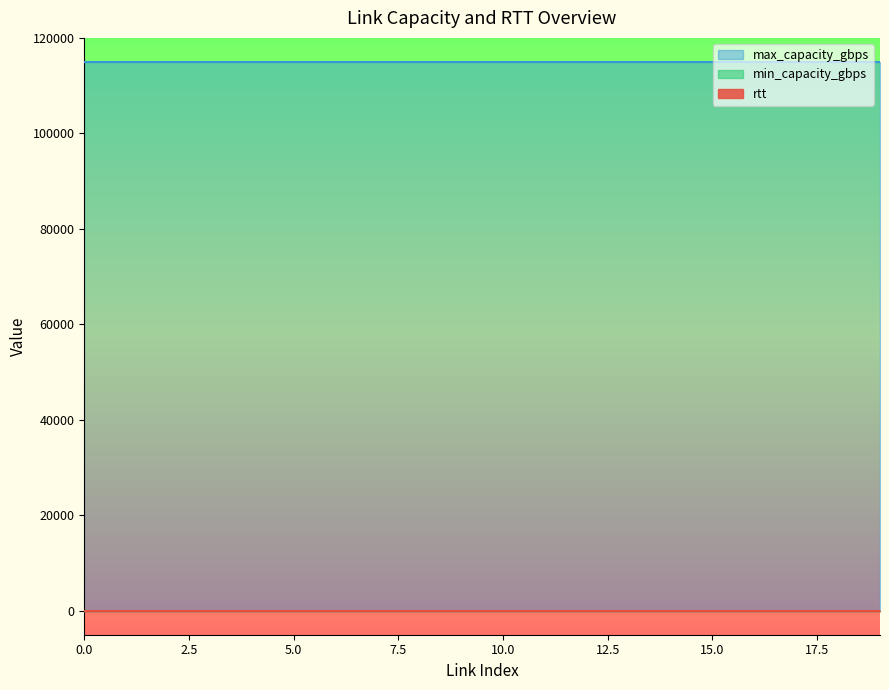

Rank the series at 12 from lowest to highest value.

min_capacity_gbps, rtt, max_capacity_gbps